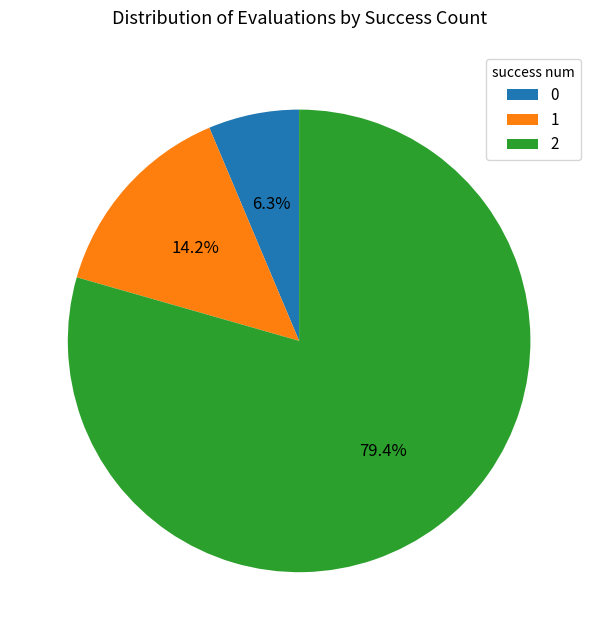

Rank the categories by value from highest to lowest.

2, 1, 0